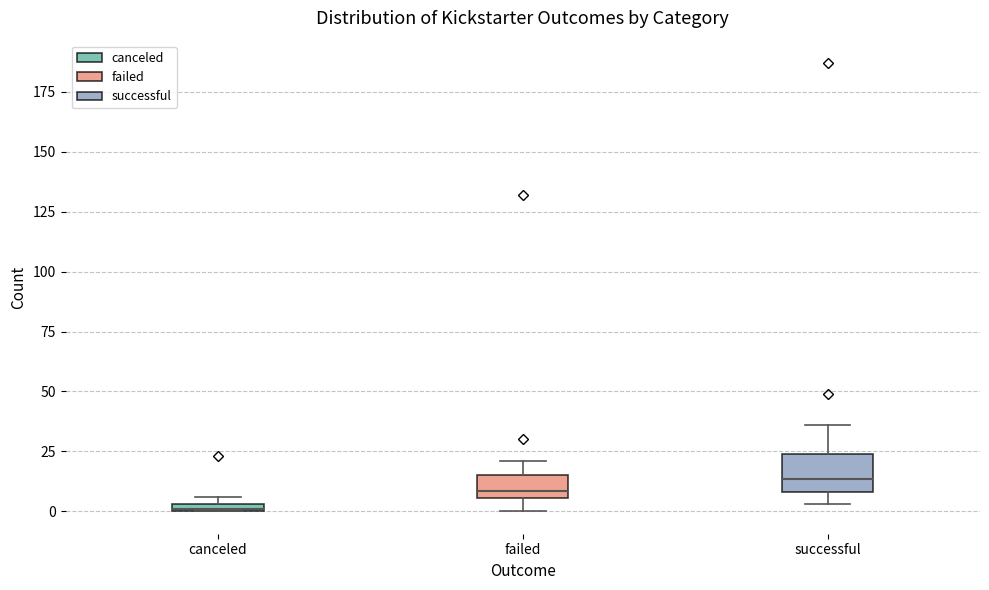

Comparing the boxes themselves (not the whiskers), which one is the tallest?

successful